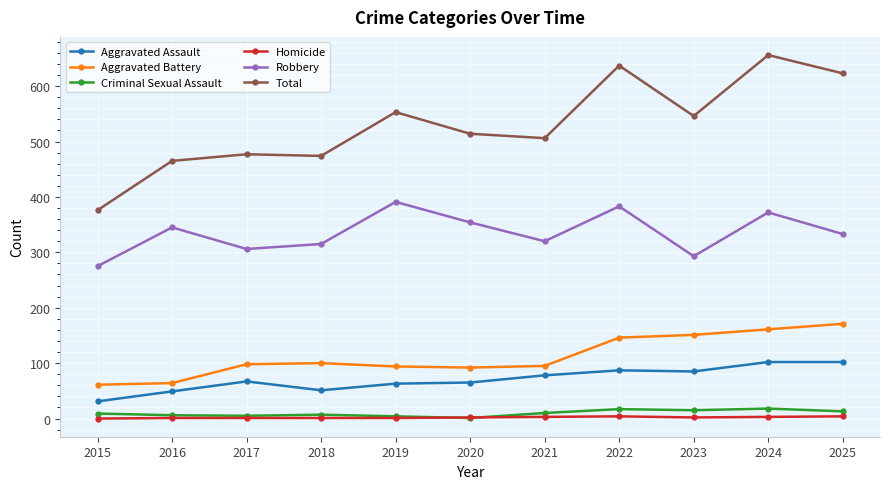

What is the spread (max minus min) of values at 2017?

476